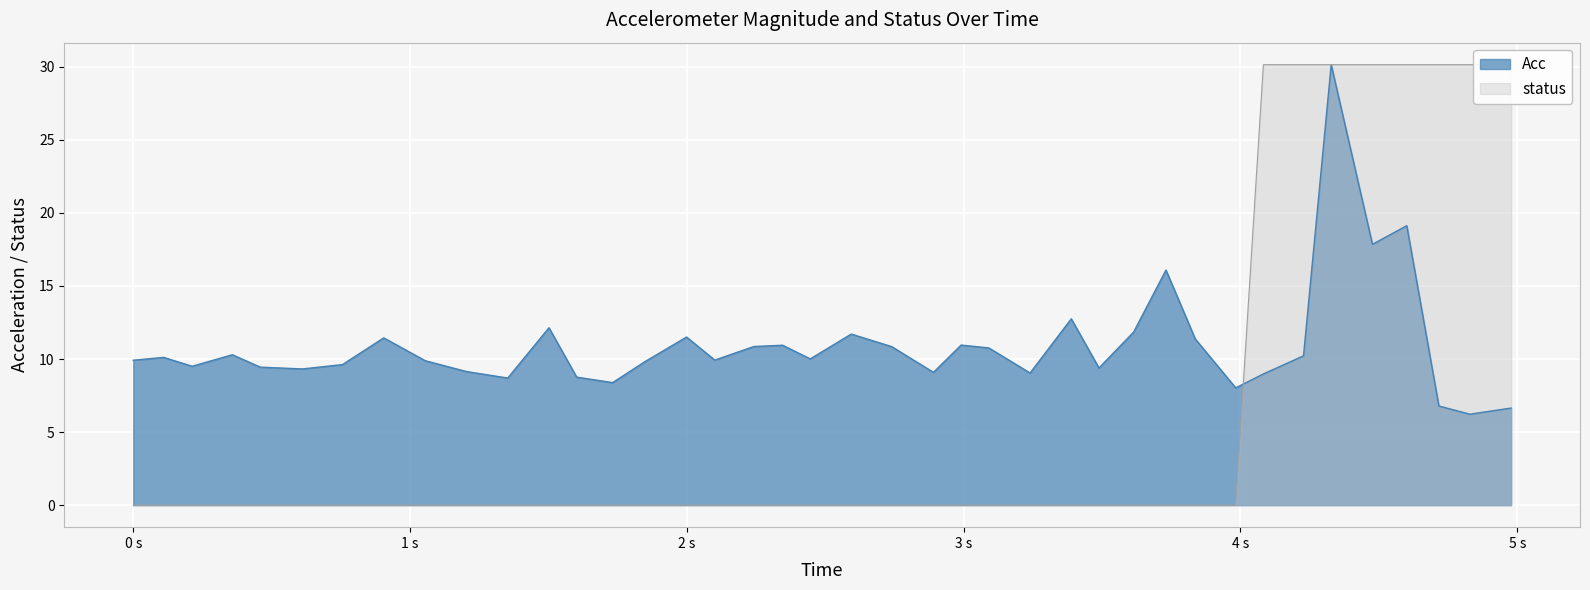

Which series has the largest total across all categories?

Acc